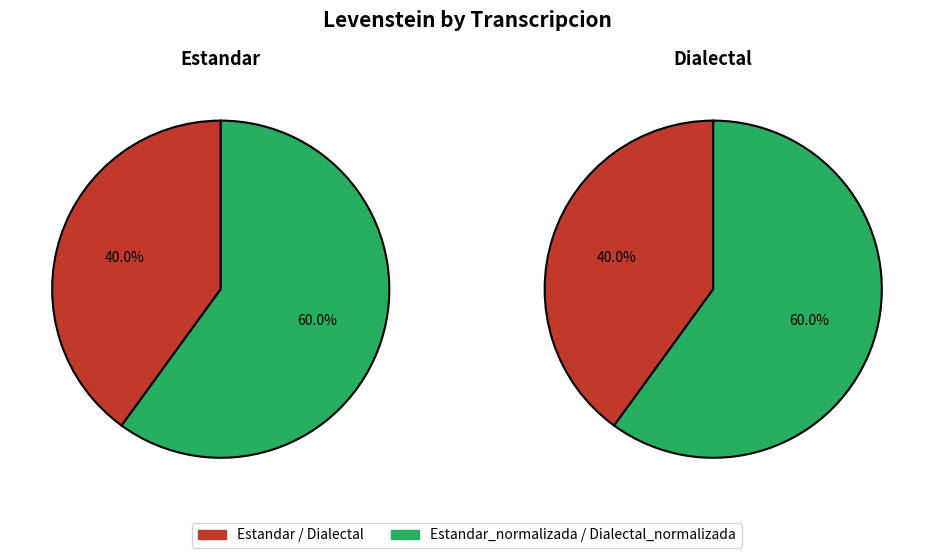

Is Dialectal the majority of the pie?

No